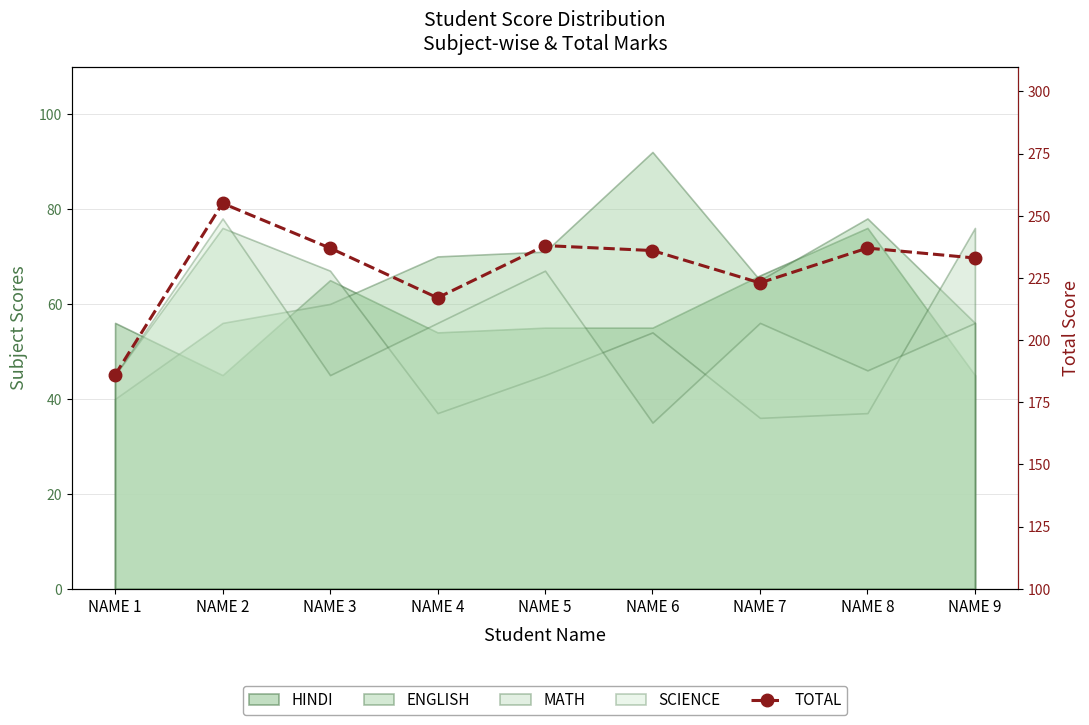

How many values exceed 236?

4